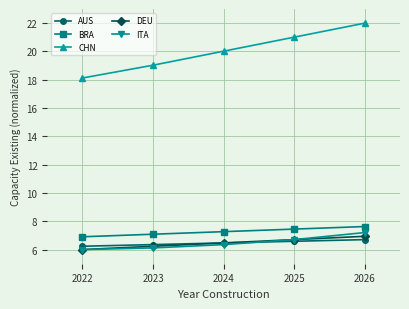

What is the sum of the DEU values at 2022 and 2024?

12.5